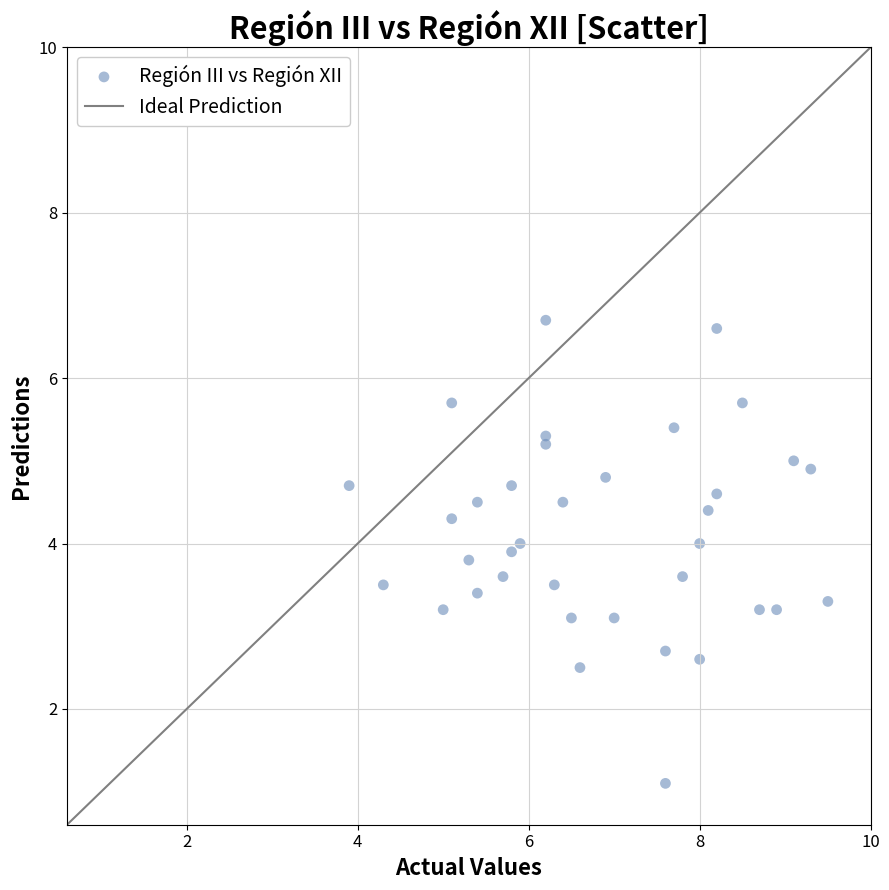

What is the range of Y values (max minus min)?

5.6